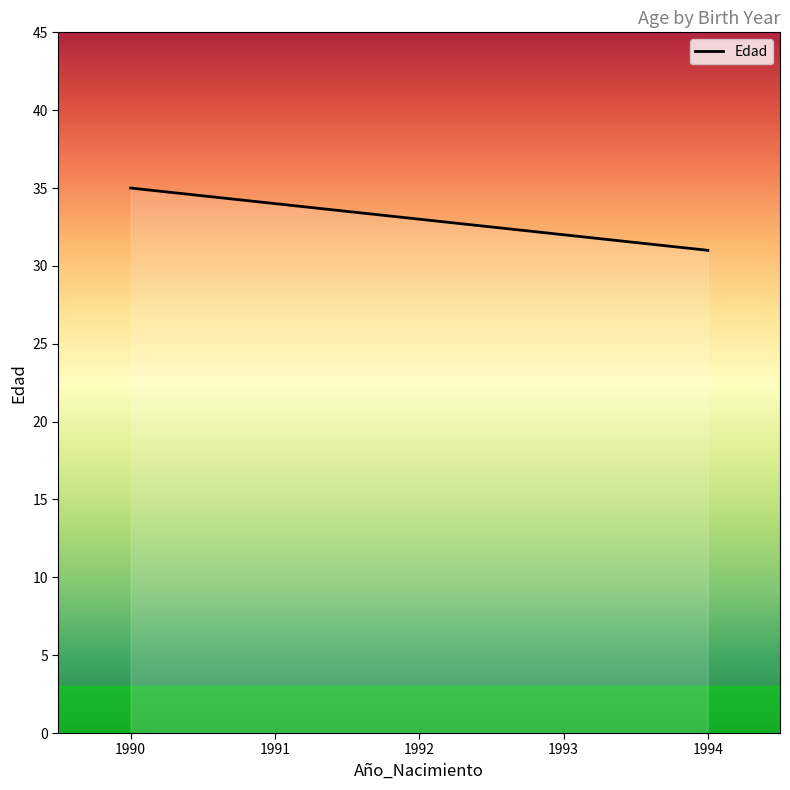

Reading left to right, transcribe all the data shown in this chart.

1990=35	1991=34	1992=33	1993=32	1994=31